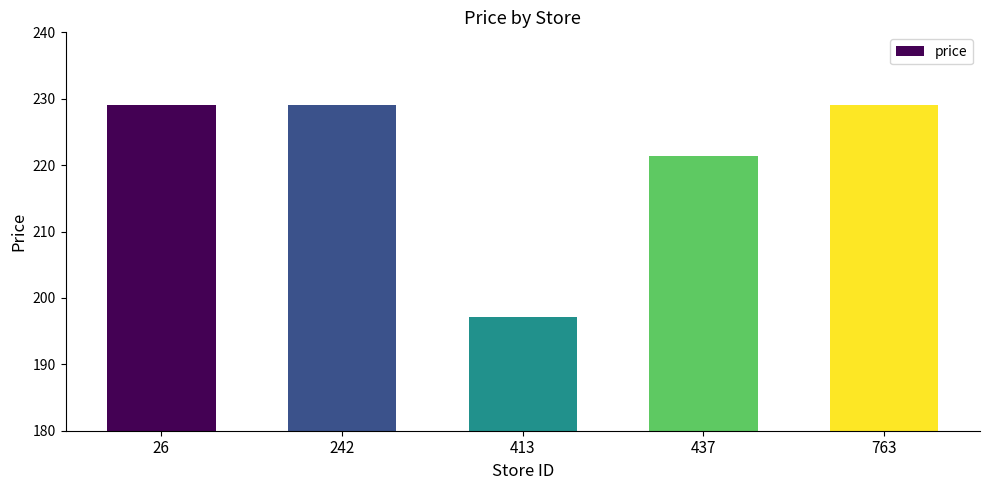

Reading left to right, extract all data points from this chart.

229.0	229.0	197.2	221.3	229.0